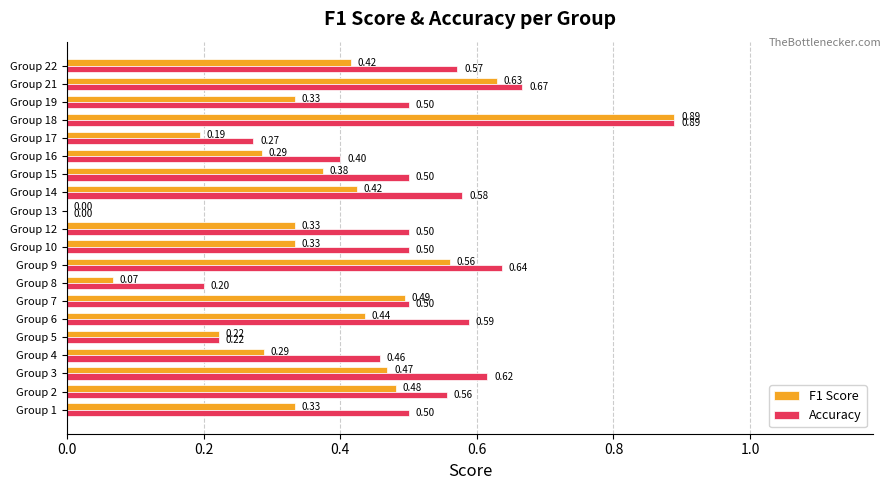

Is the value of F1 Score at Group 7 greater than the value of Accuracy at Group 8?

Yes